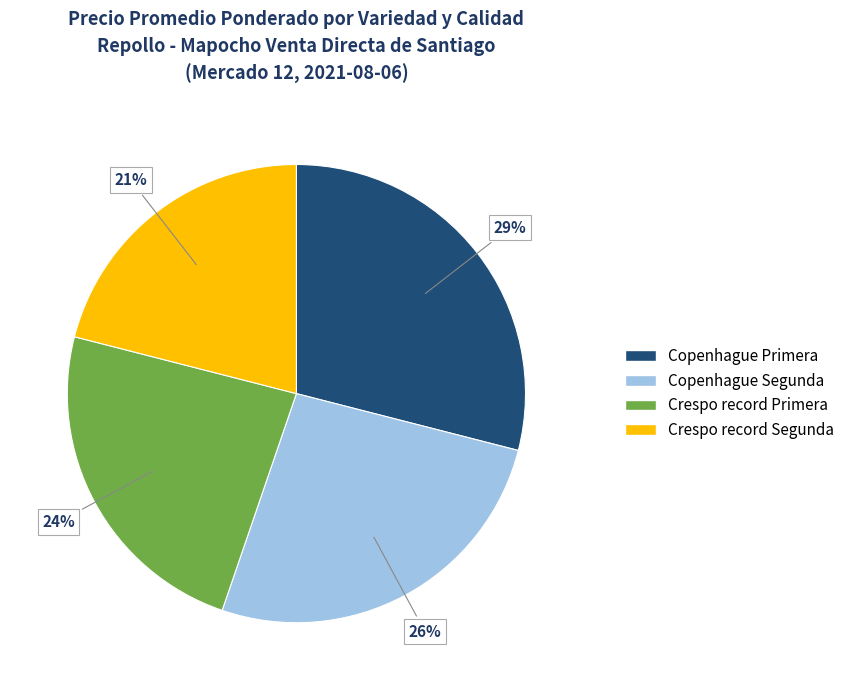

Do Copenhague Primera and Copenhague Segunda together represent more than half of the pie?

Yes